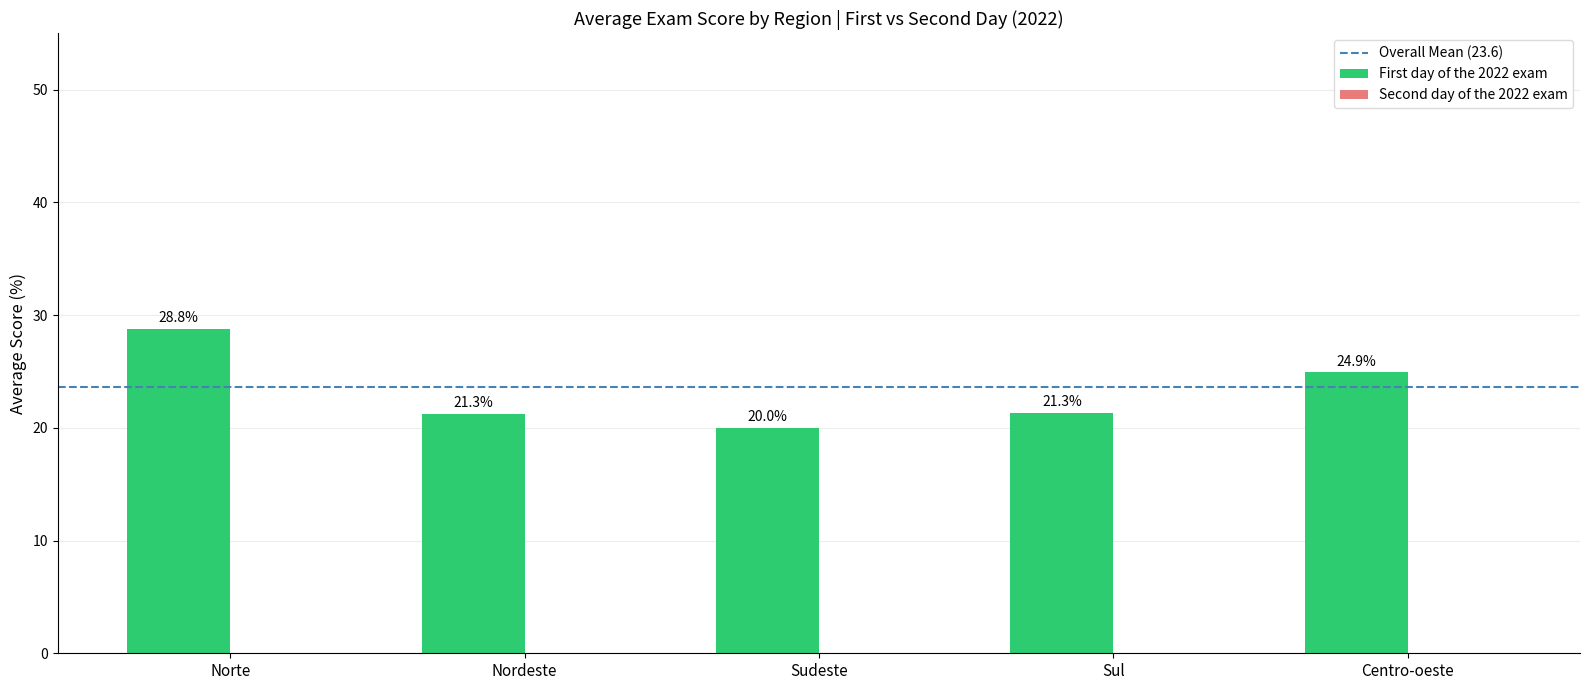

What is the change in value from Sudeste to Sul?

+1.3